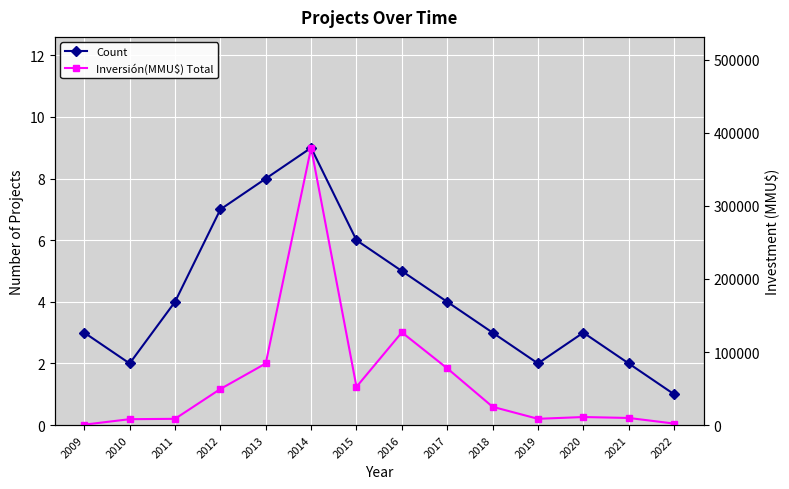

Rank the series by their maximum value, from highest to lowest.

Inversión(MMU$) Total, Count